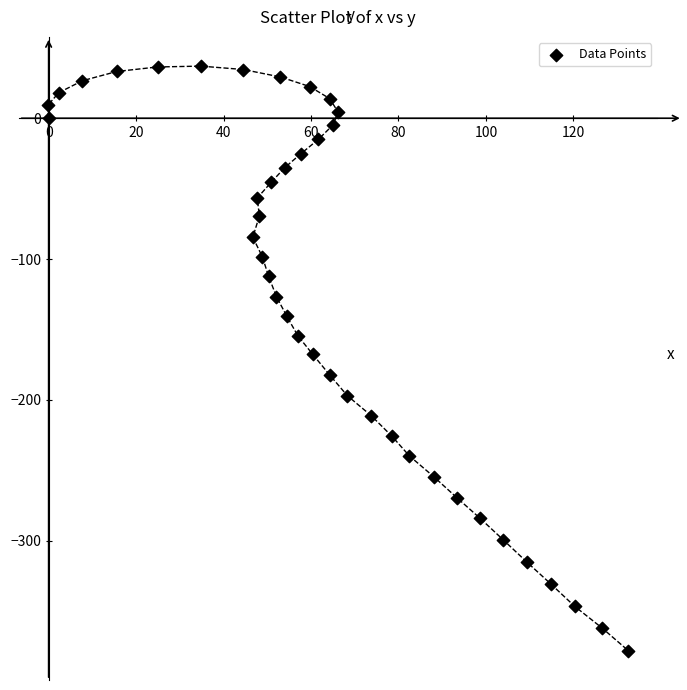

What is the range of Y values (max minus min)?

415.2